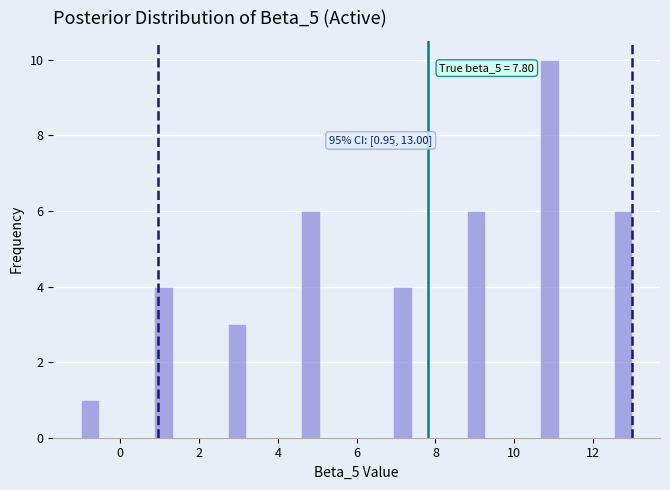

Read against the x-axis, roughly where is the centre of the tallest bar?

11.0